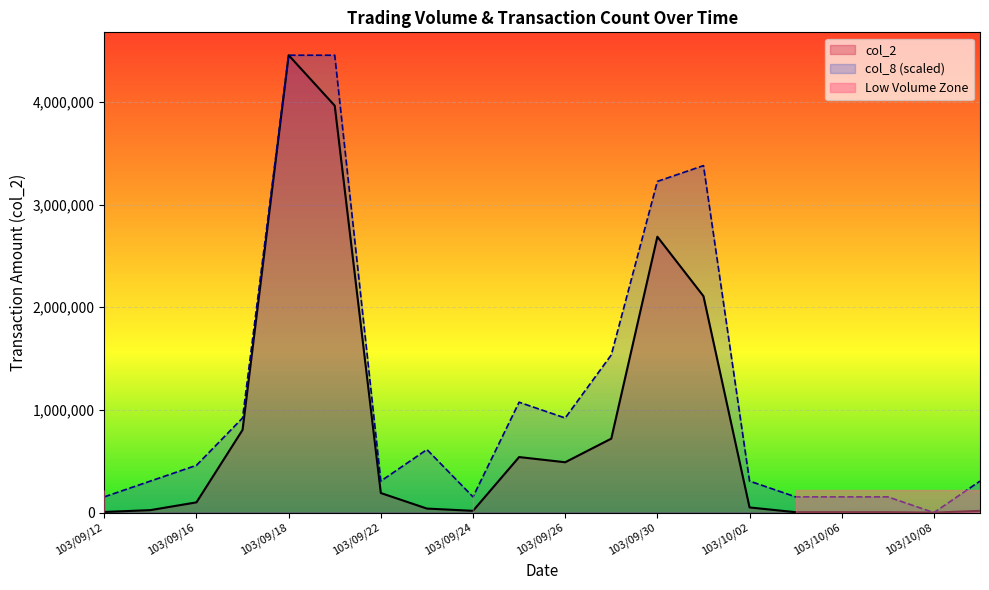

How many data points does each series have?

20